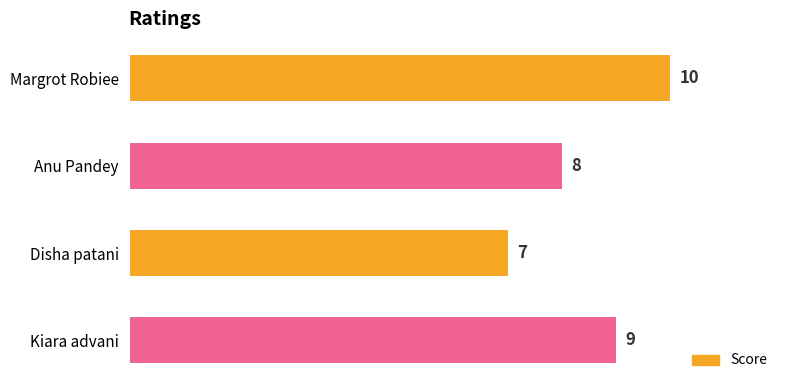

True or false: the data shows 3 at Anu Pandey.

False